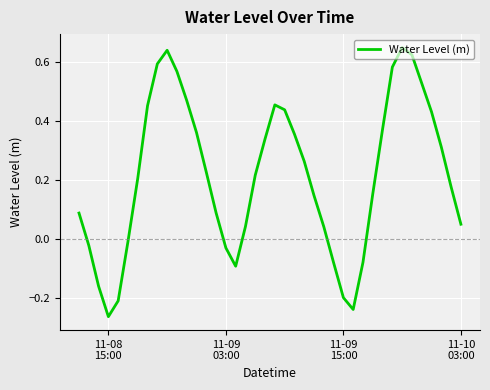

What is the difference between the second highest and second lowest values?

0.9